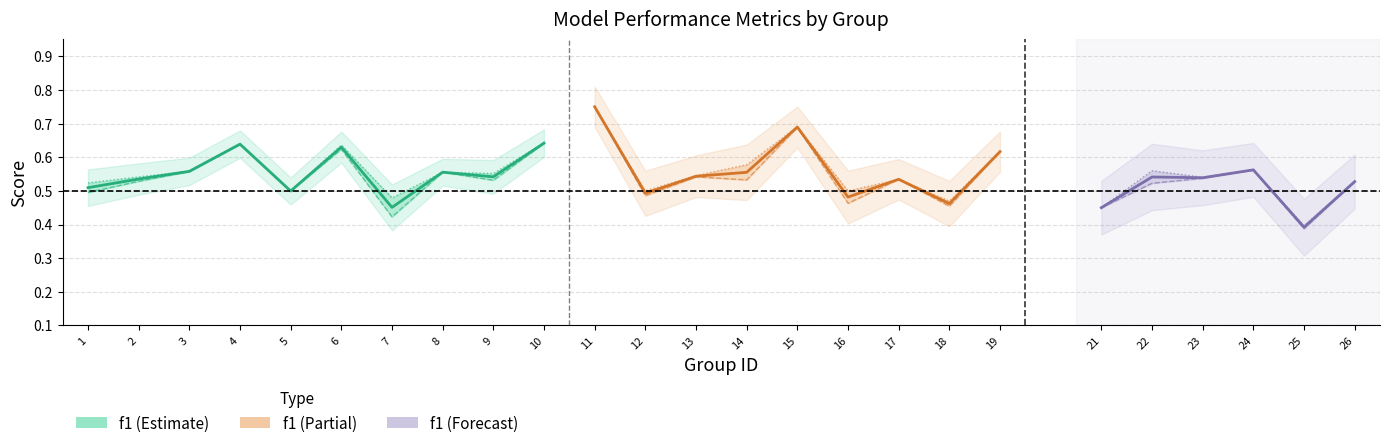

Is it true that accuracy equals 0.6 at 24?

True